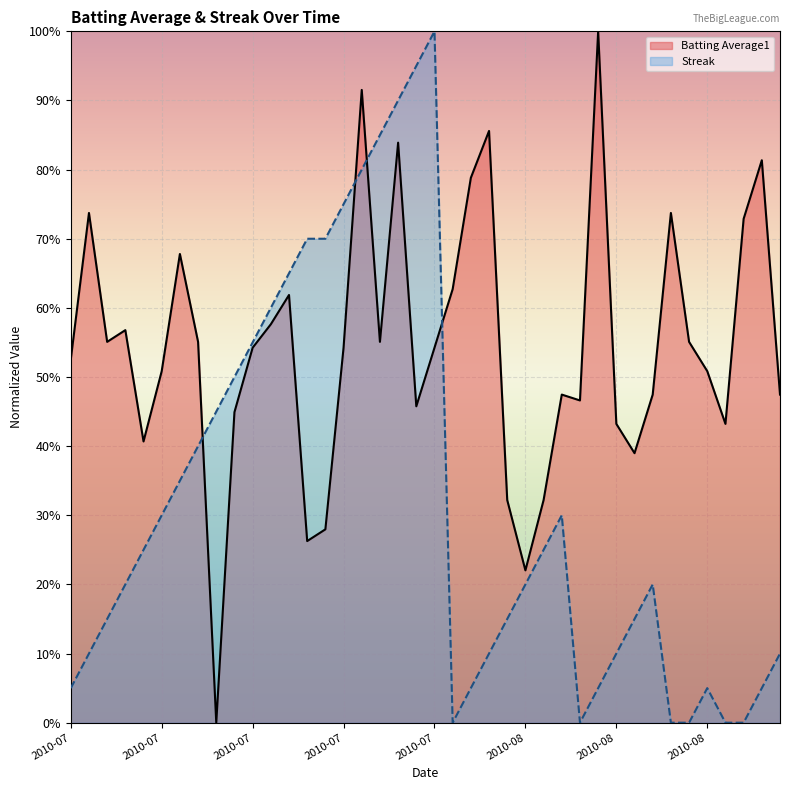

True or false: Streak and Batting Average1 cross at least once.

True